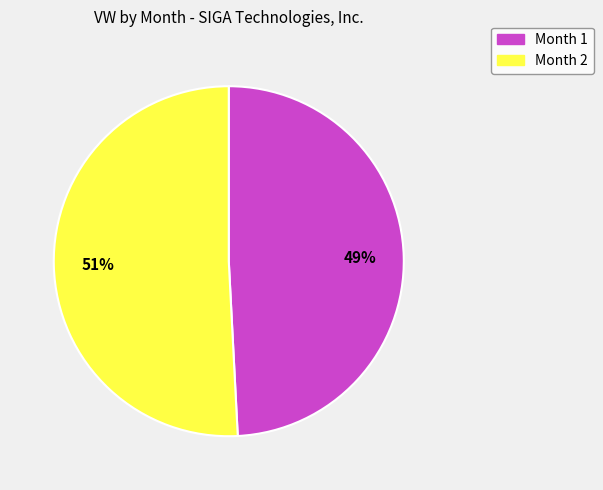

Do Month 2 and Month 1 together represent more than half of the pie?

Yes